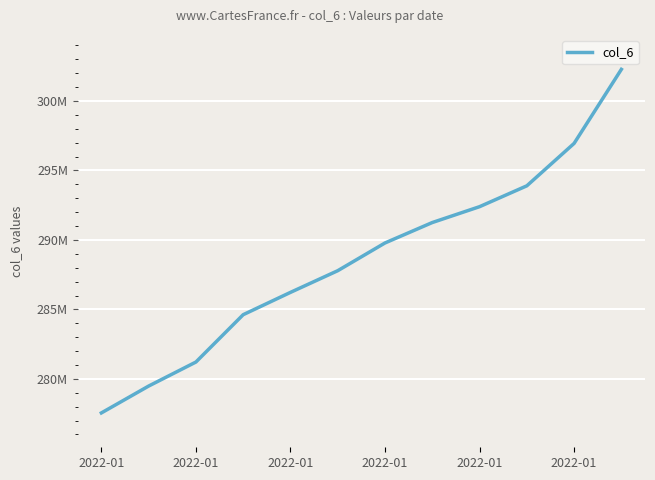

True or false: the data has more than 2 interior local peaks.

False